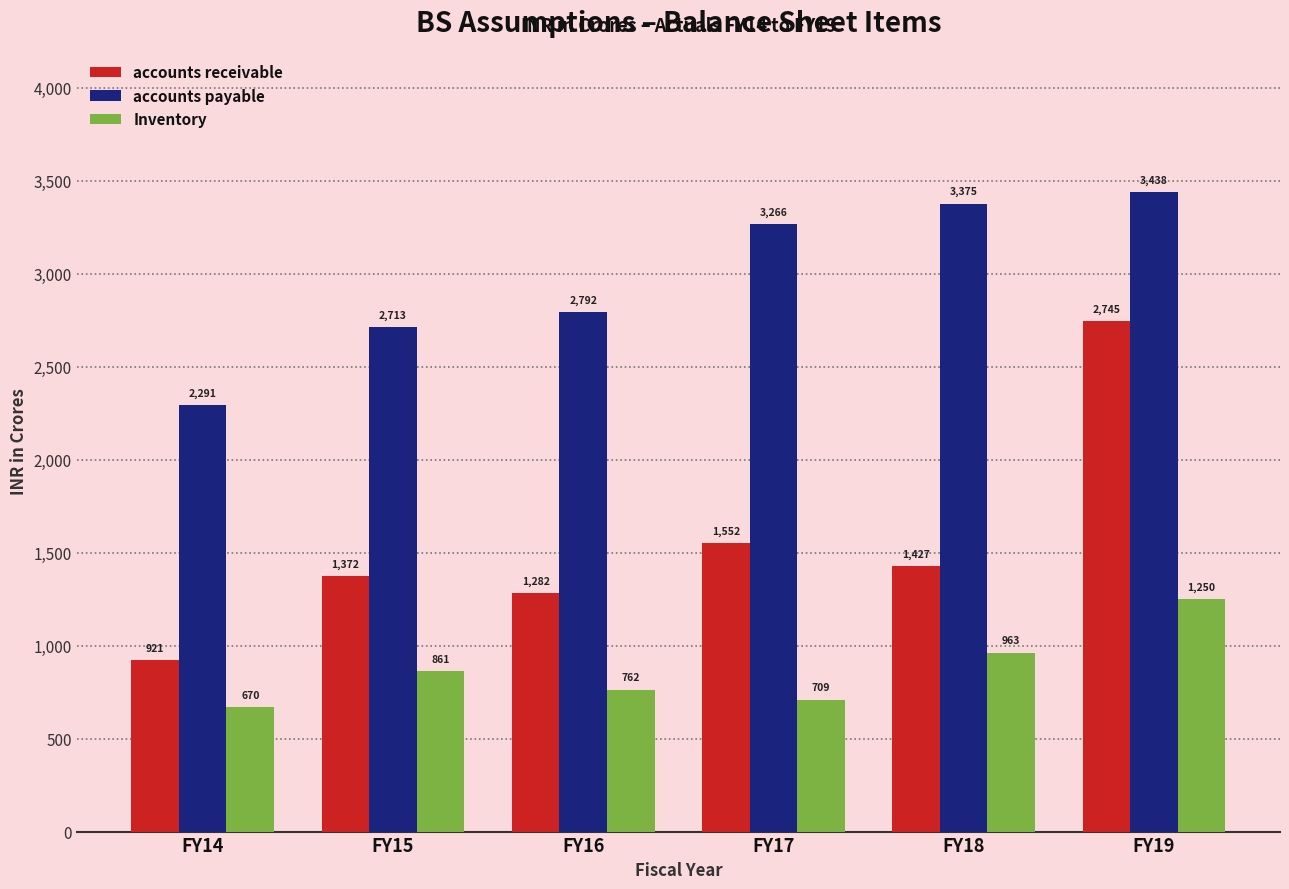

True or false: accounts receivable has a value of 2186.7 at FY18.

False